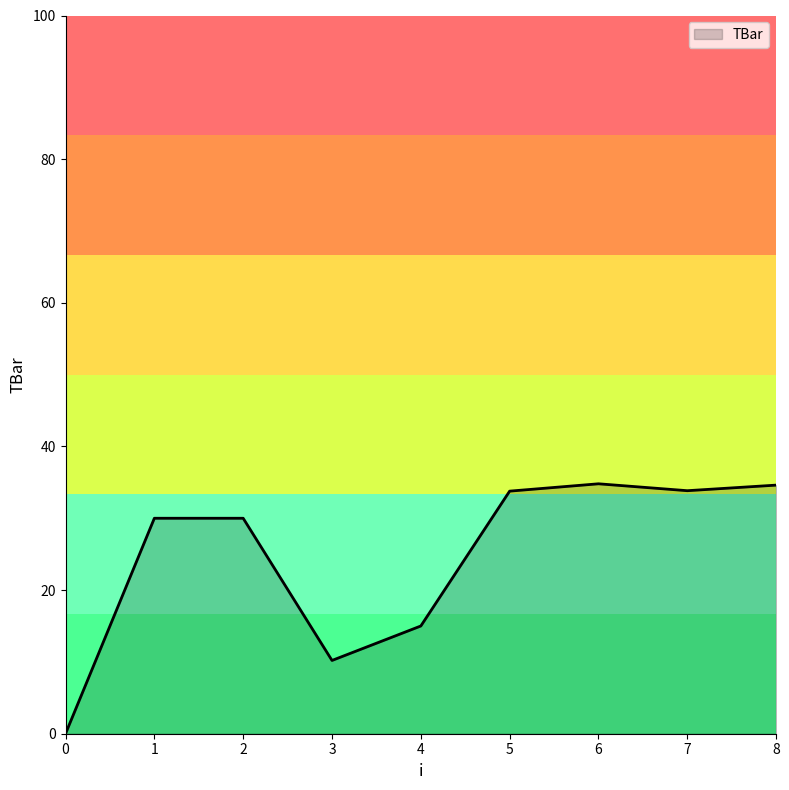

What is the greatest value displayed?

34.8